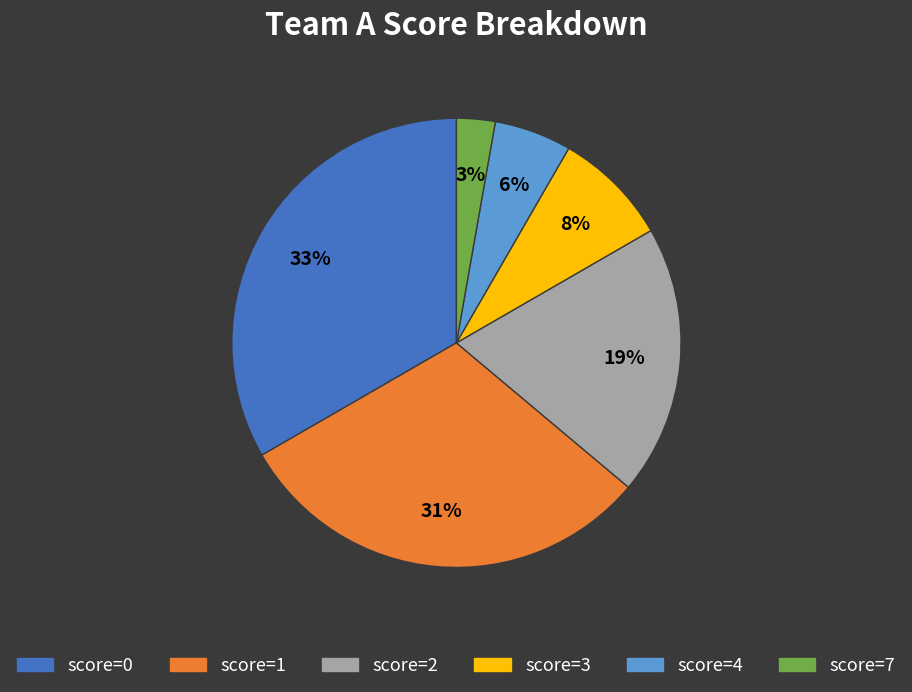

Is there any slice that represents more than half of the pie?

No